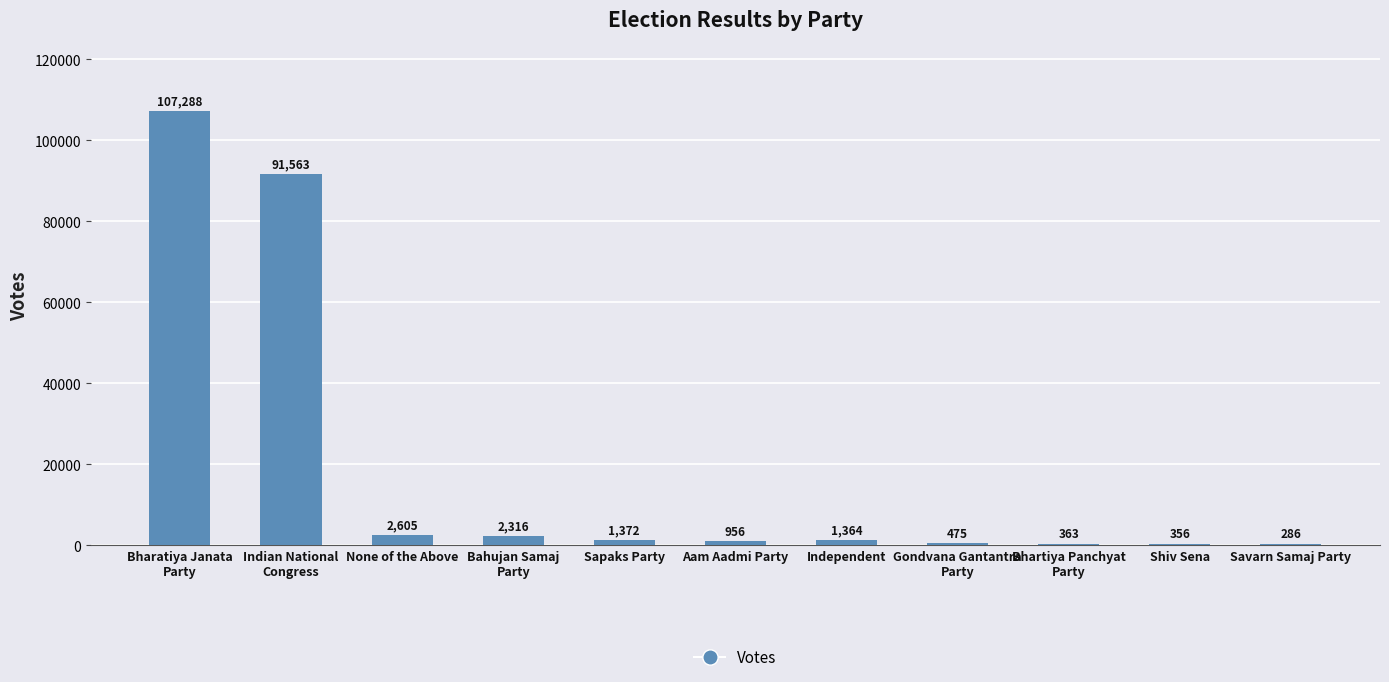

What is the sum of the values at Shiv Sena and None of the Above?

2961